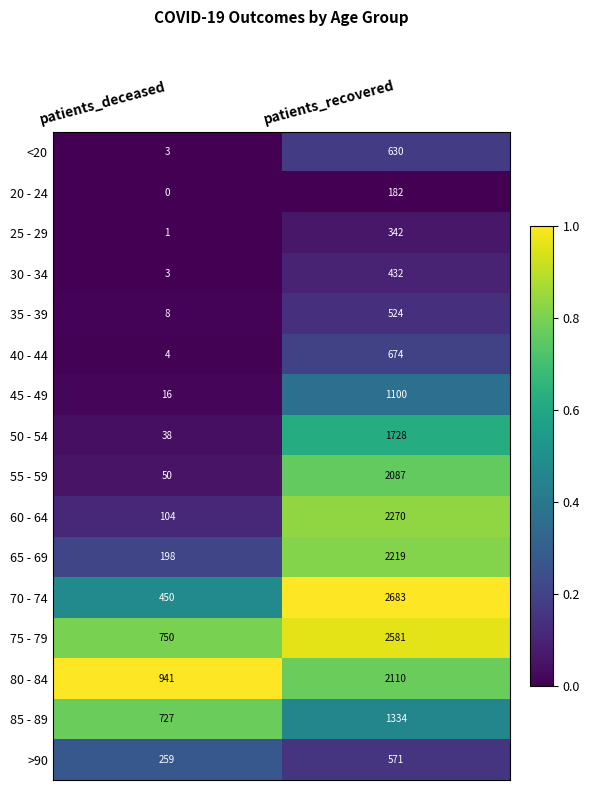

What is the highest value of the <20 series?

630